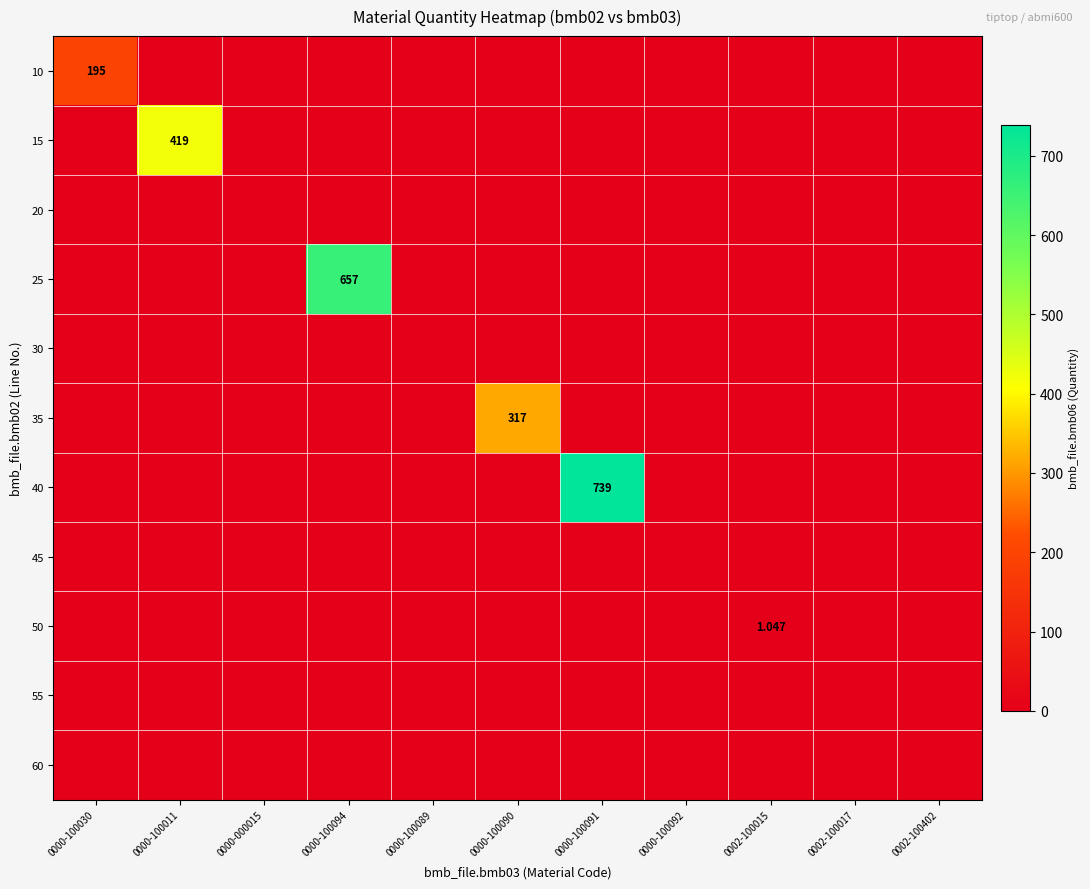

Which label corresponds to the smallest value in the chart?

0000-100011